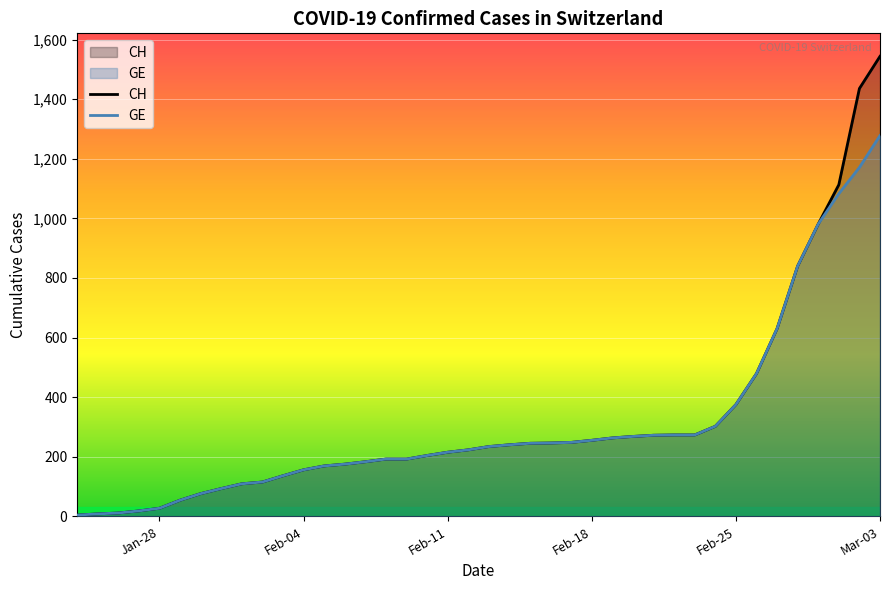

What is the maximum value for GE?

1278